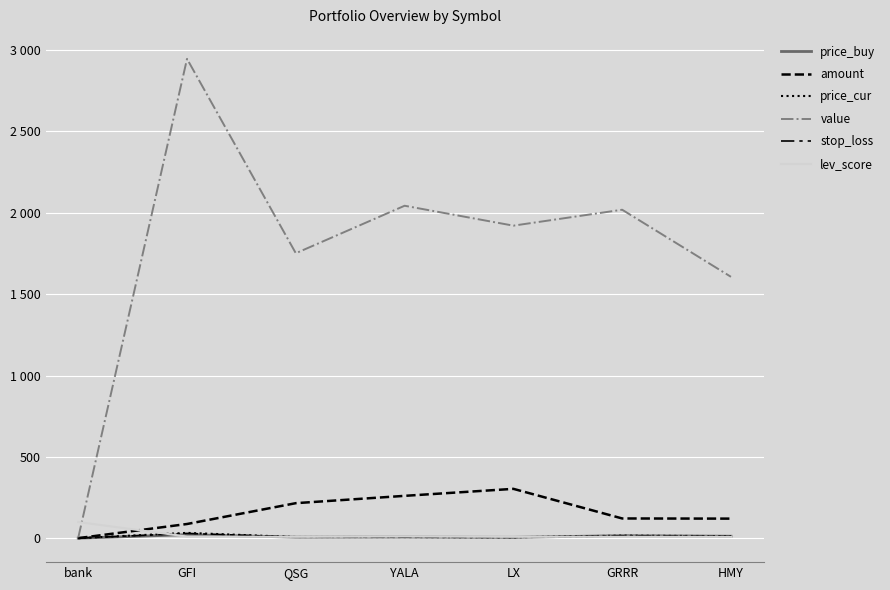

What position from the right is GRRR?

2